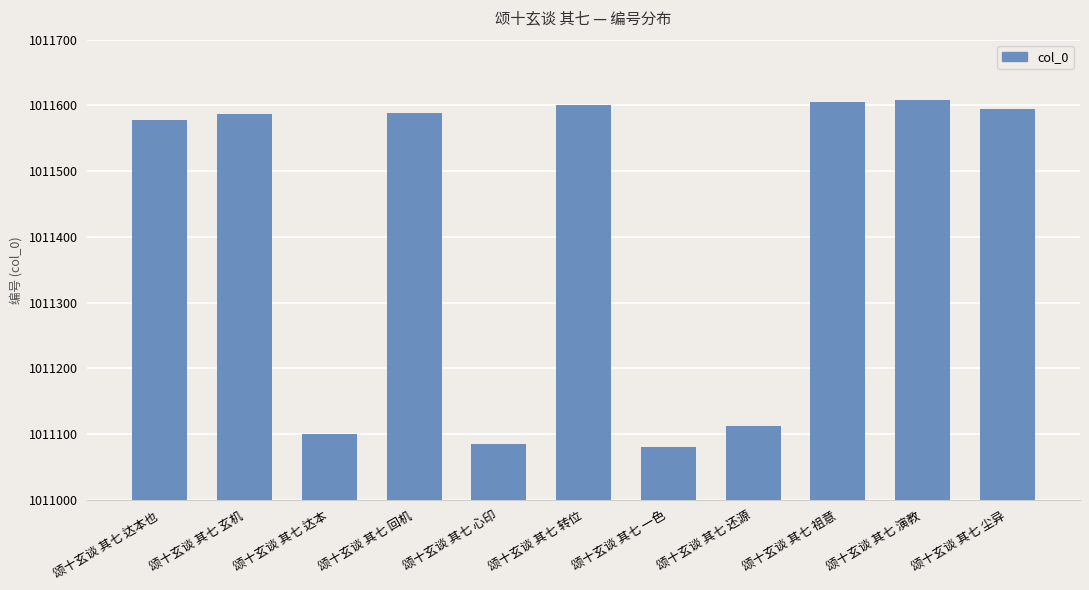

How many bars are there in total?

11